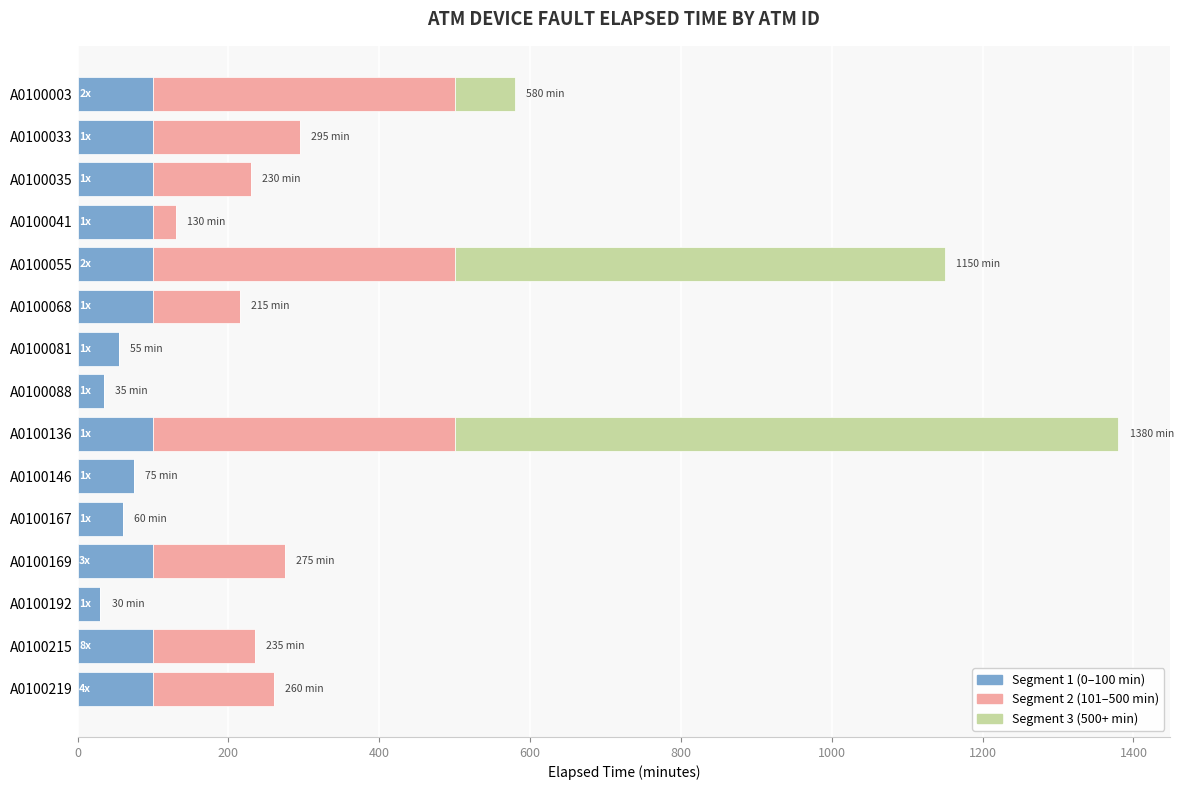

What is the total value across all series at A0100192?

30